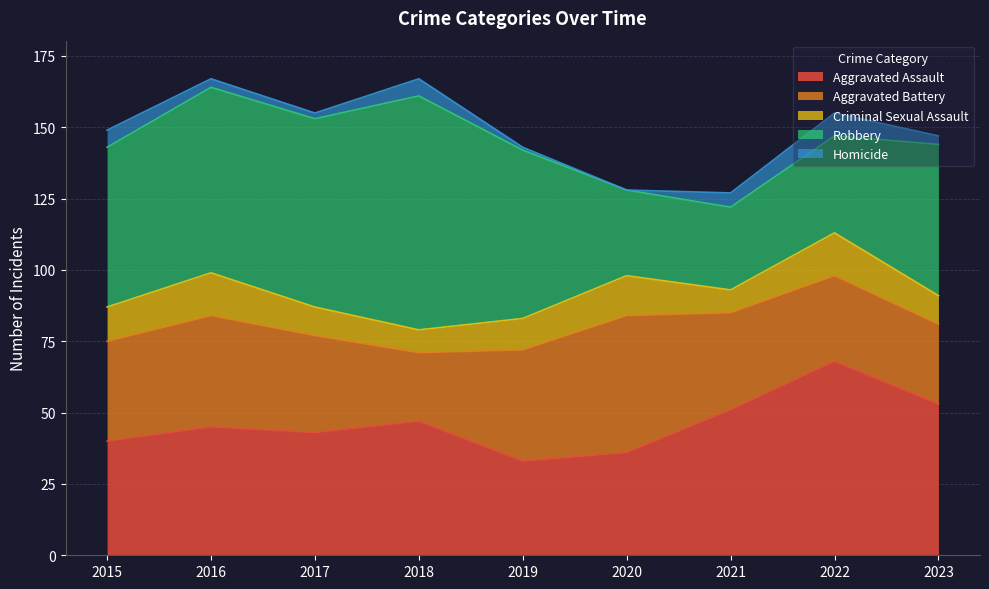

Rank the categories by Aggravated Battery value from highest to lowest.

2020, 2016, 2019, 2015, 2017, 2021, 2022, 2023, 2018